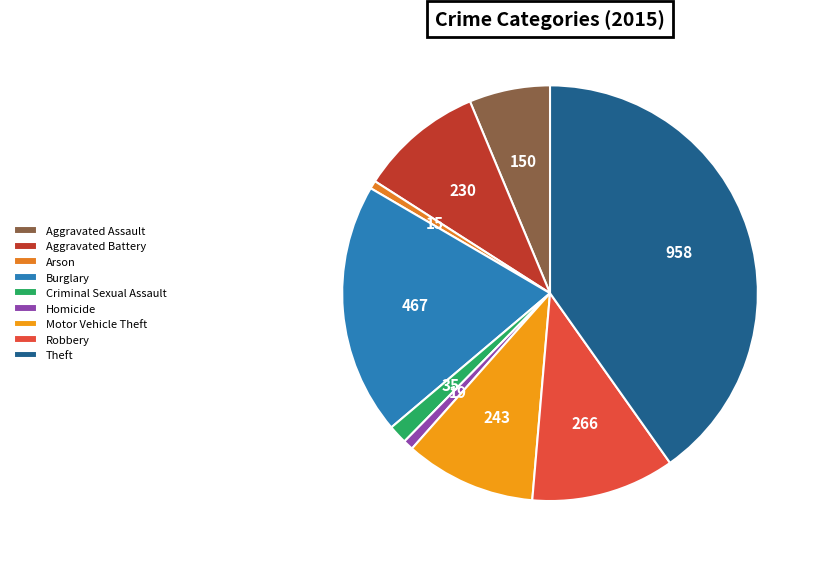

Is it true that Criminal Sexual Assault is 16% of the pie?

False